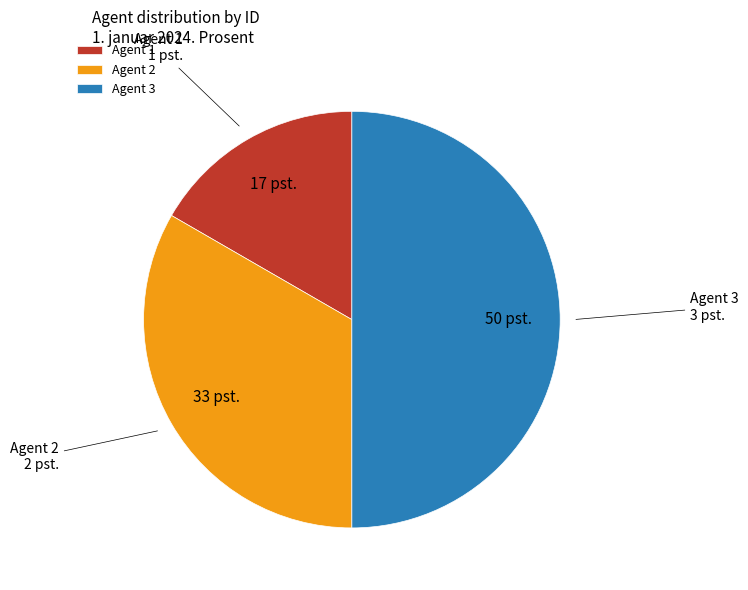

Which slice is the smallest?

Agent 1